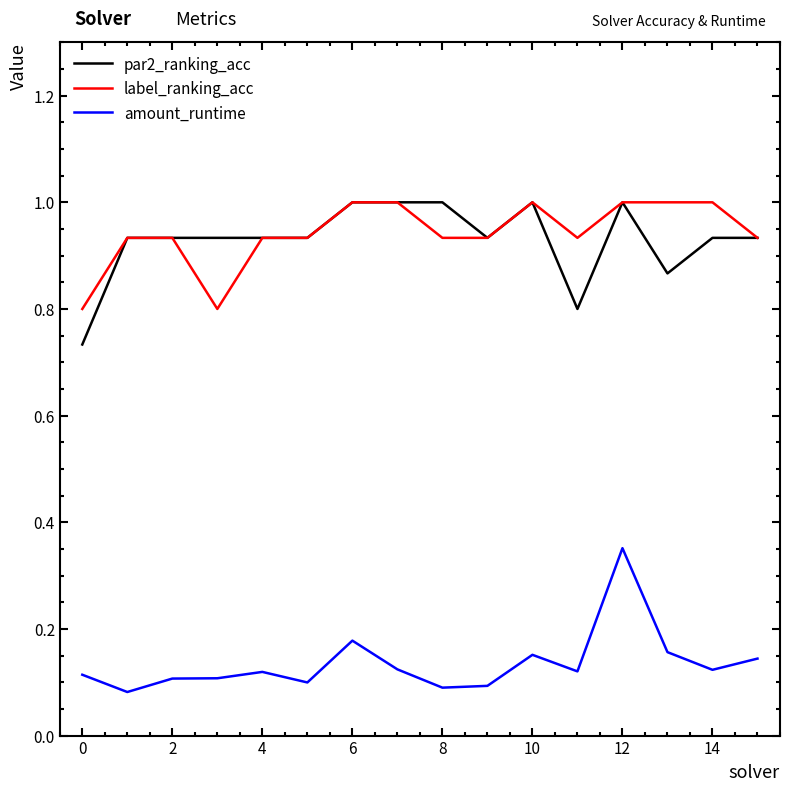

True or false: amount_runtime and par2_ranking_acc cross at least once.

False